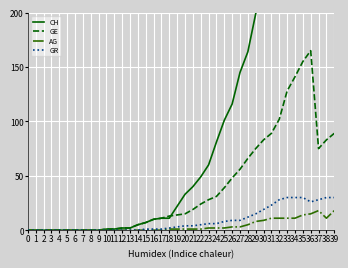

True or false: GE has a value of 11 at 17.

True